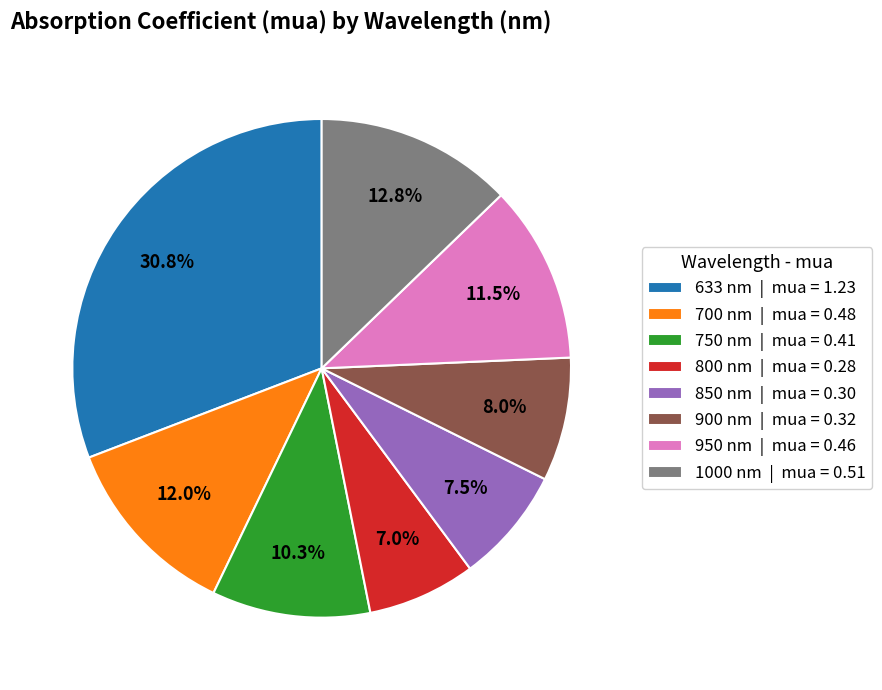

To the nearest percent, what is the average slice percentage?

12%